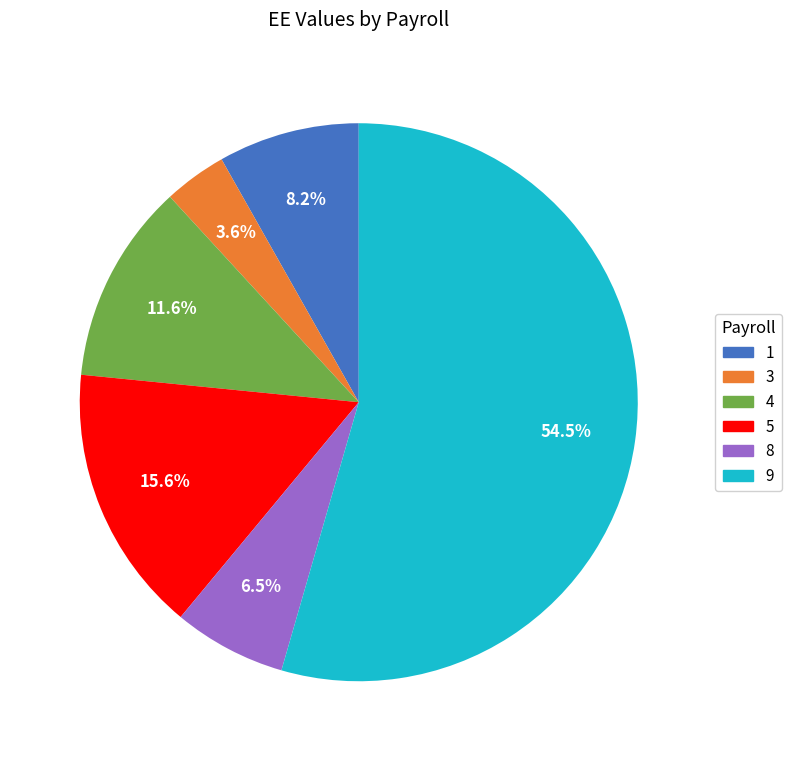

Is it true that 4 is 22% of the pie?

False